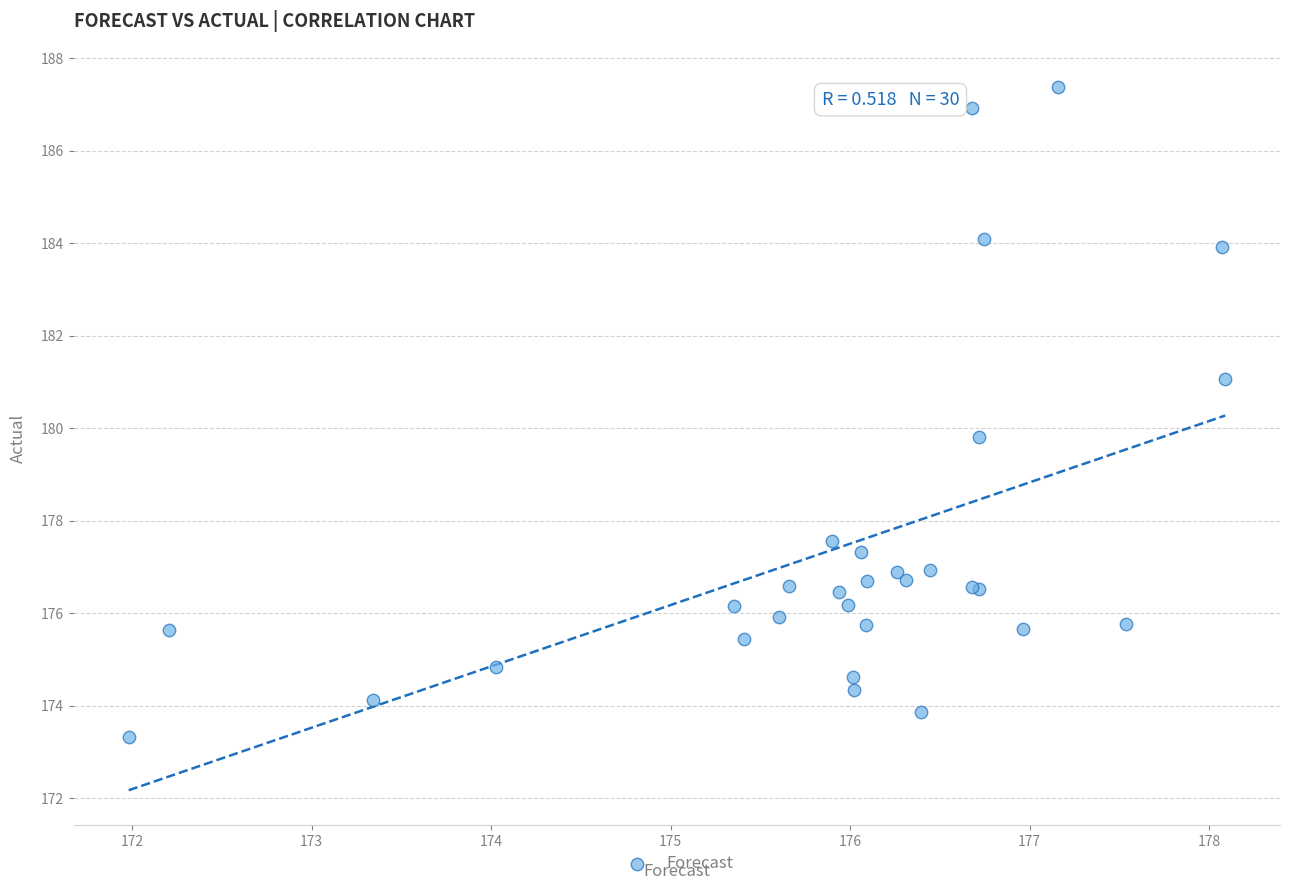

What Y value in the scatter plot is closest to 180?

179.8